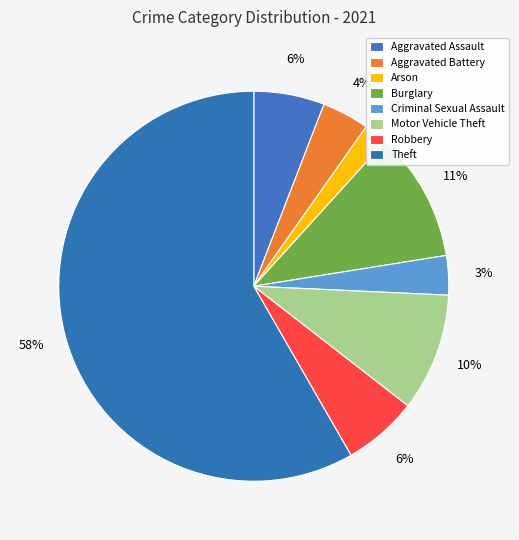

Approximately how many times larger is the value at Criminal Sexual Assault compared to Robbery?

0.5